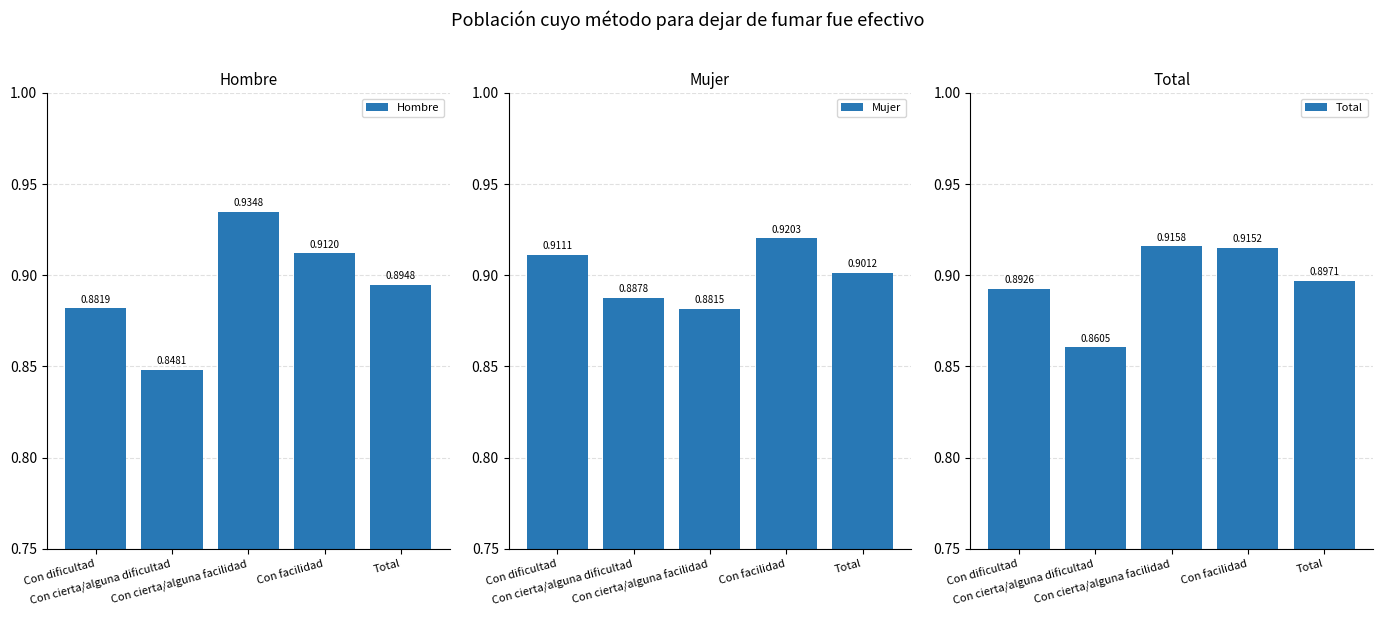

Does the chart contain any negative values?

No